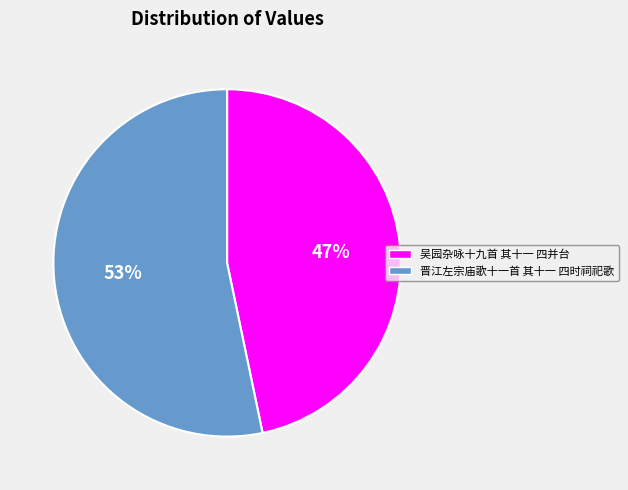

To the nearest percent, what percentage of the pie is 吴园杂咏十九首 其十一 四并台?

47%